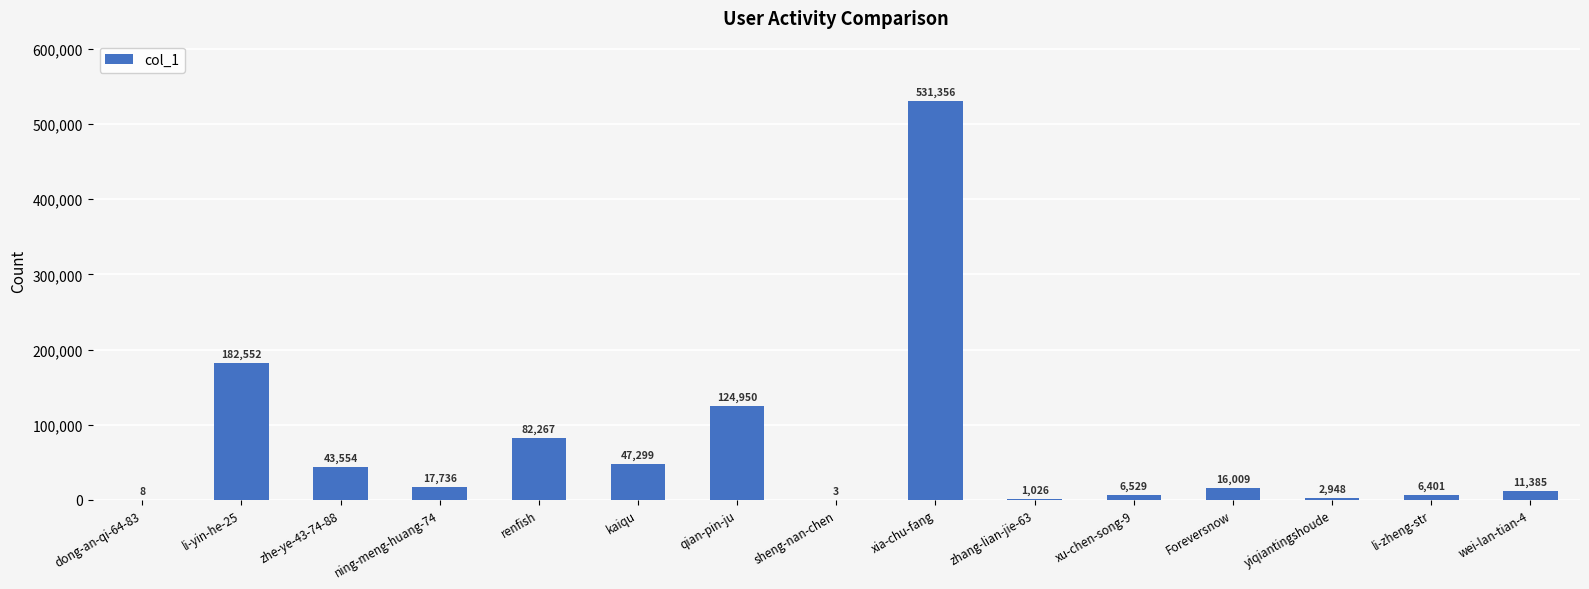

True or false: the data shows 124950 at qian-pin-ju.

True